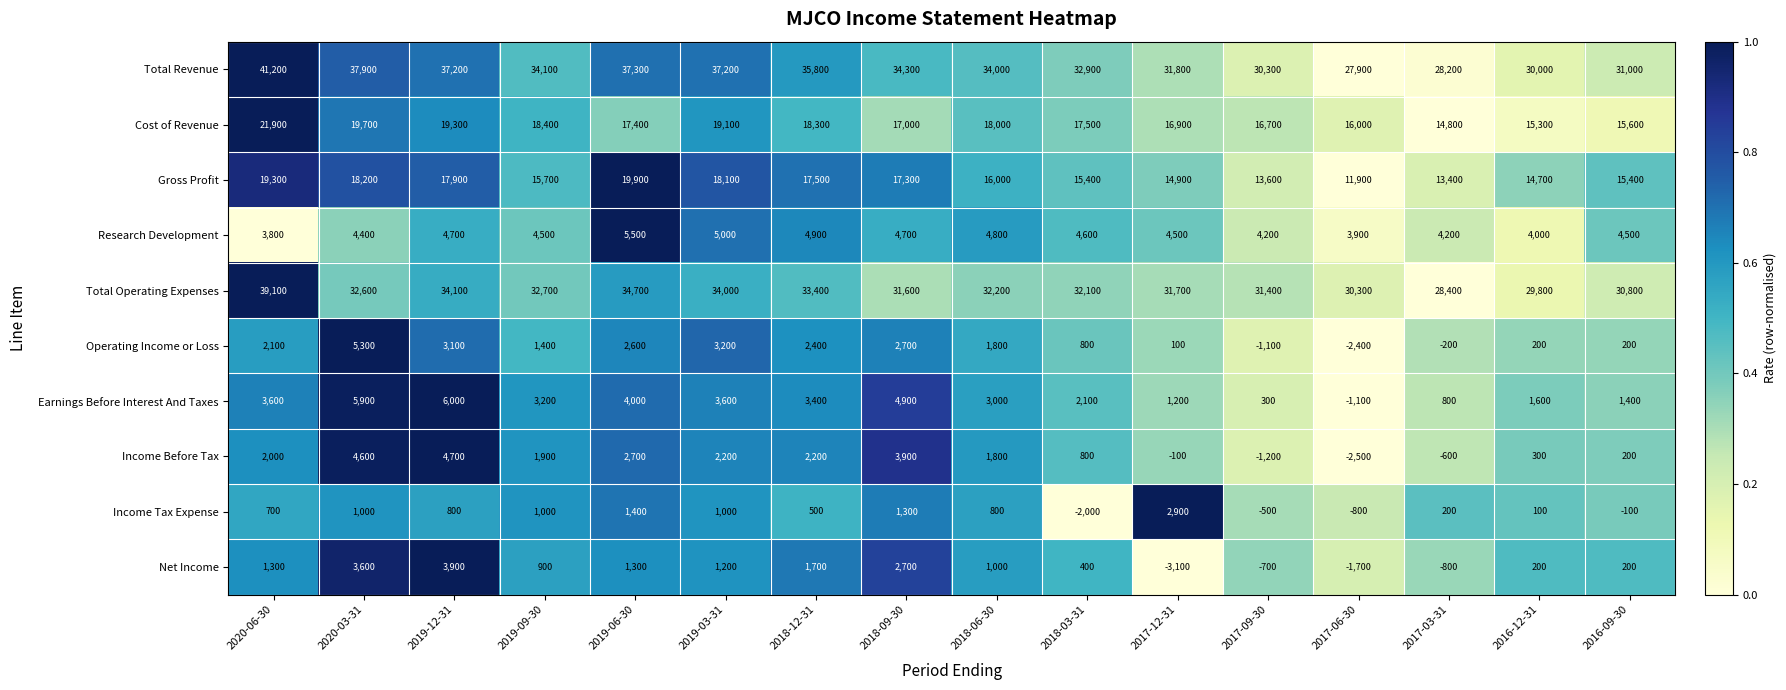

Count the number of categories in the chart.

16